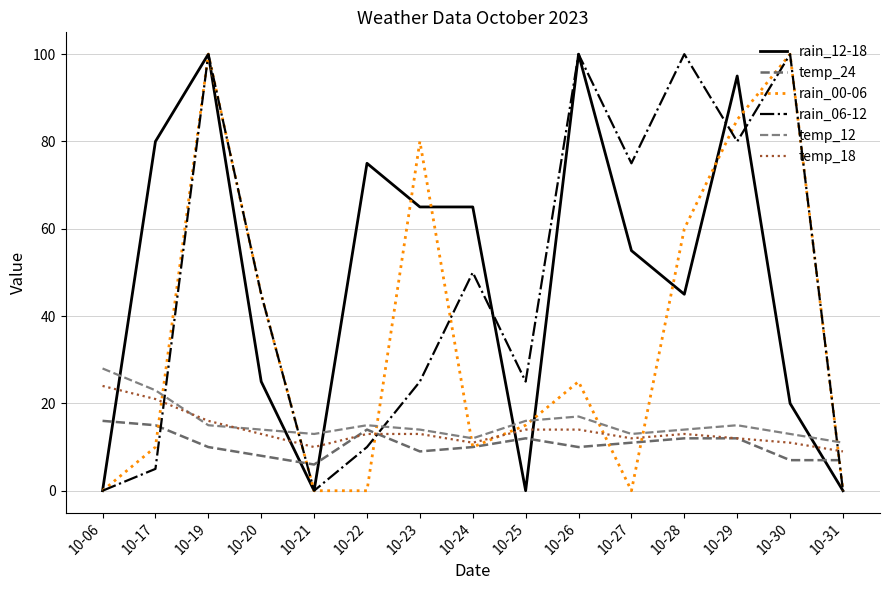

Does the chart have visible grid lines?

Yes